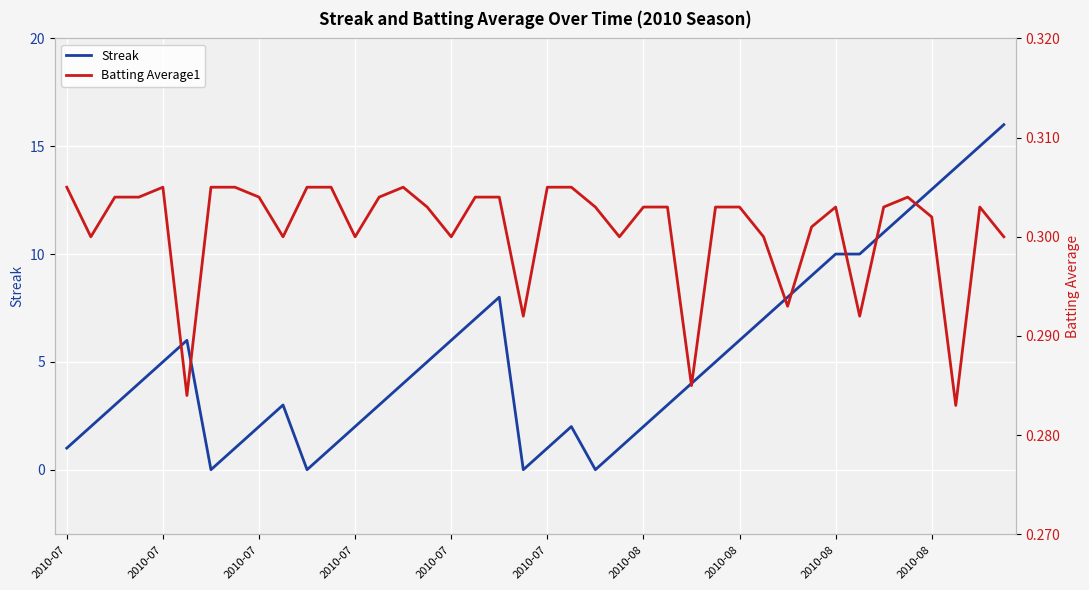

What is the approximate value of Batting Average1 at 22?

0.3